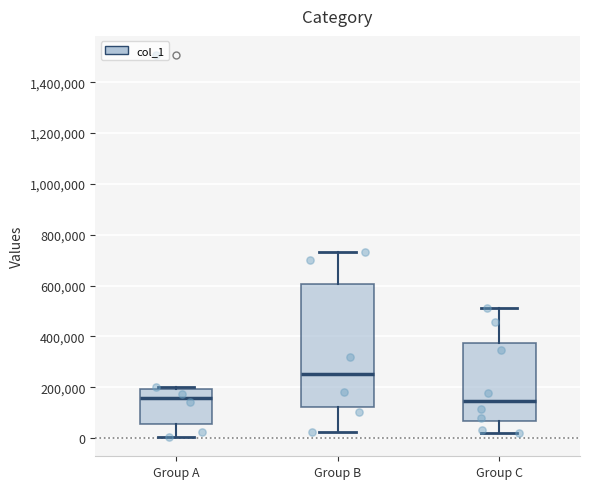

Which box is the tallest, from its lower edge to its upper edge?

Group B